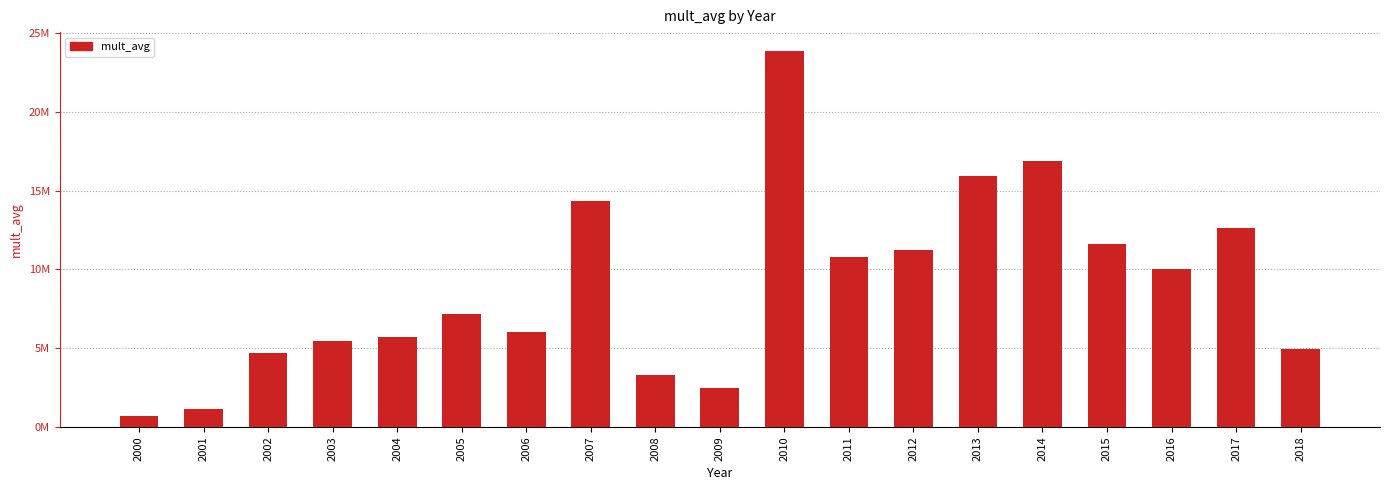

Does the chart contain any negative values?

No